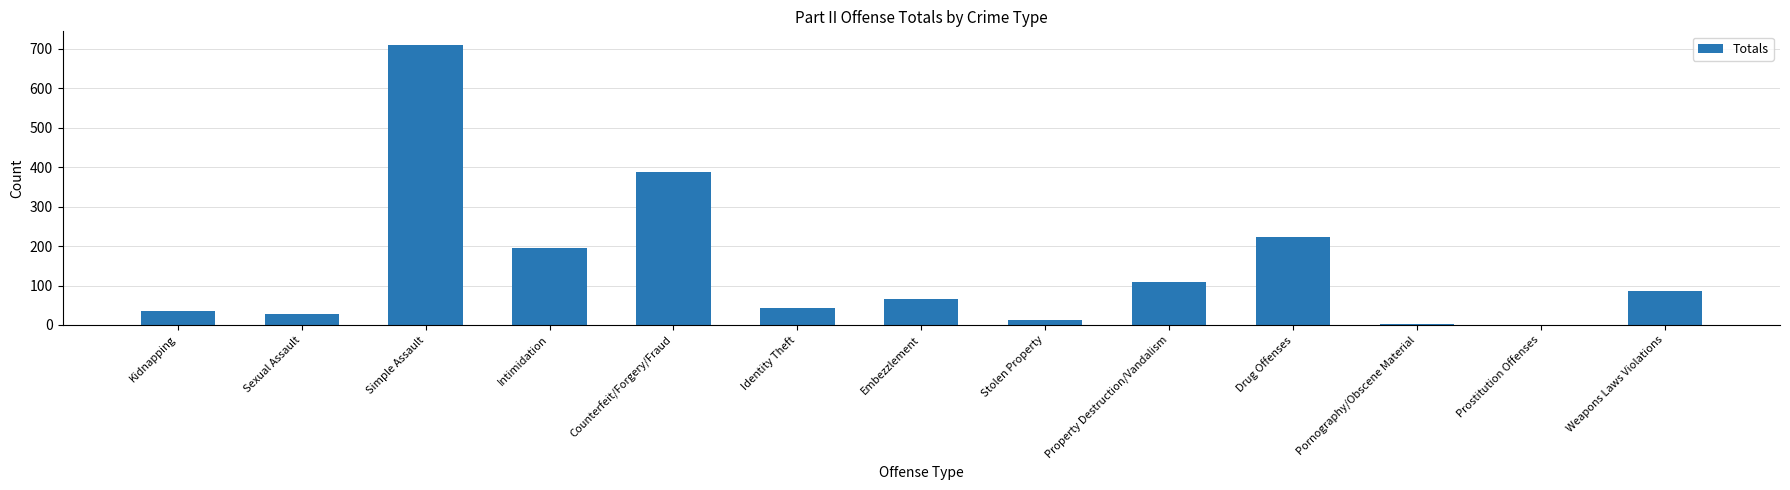

What is the ratio of the value at Counterfeit/Forgery/Fraud to the value at Property Destruction/Vandalism?

3.6